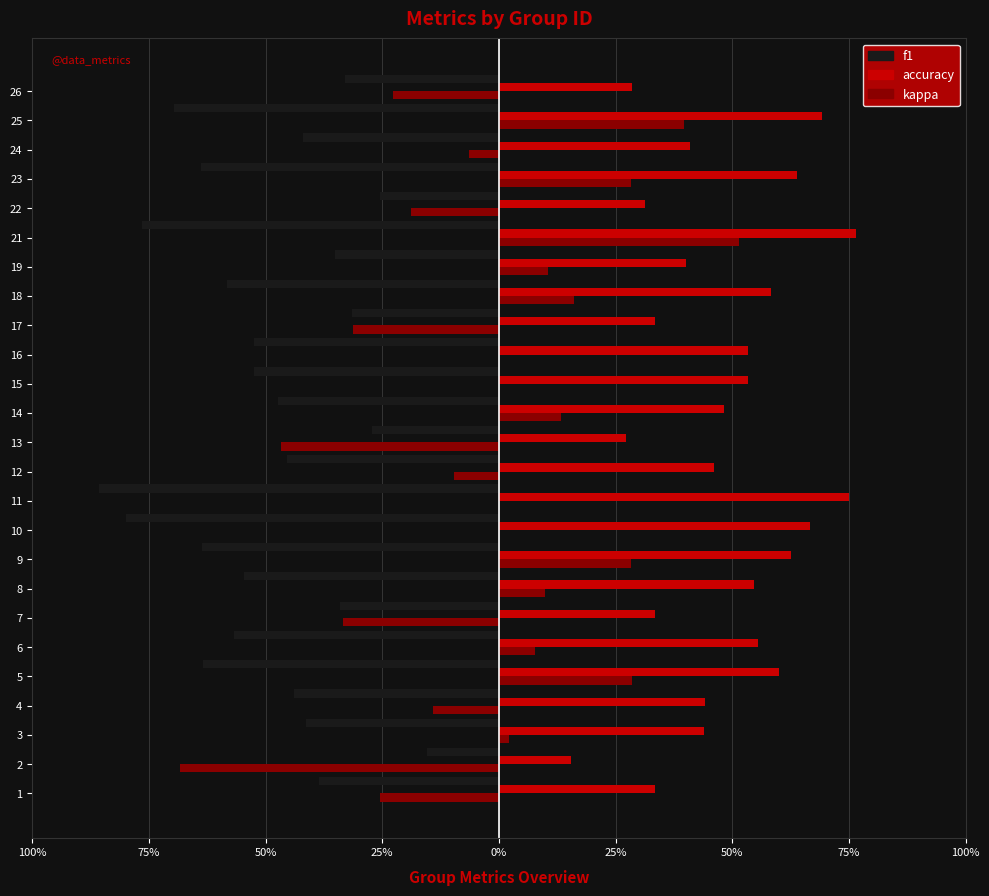

What are all the series names shown in the legend?

f1, accuracy, kappa